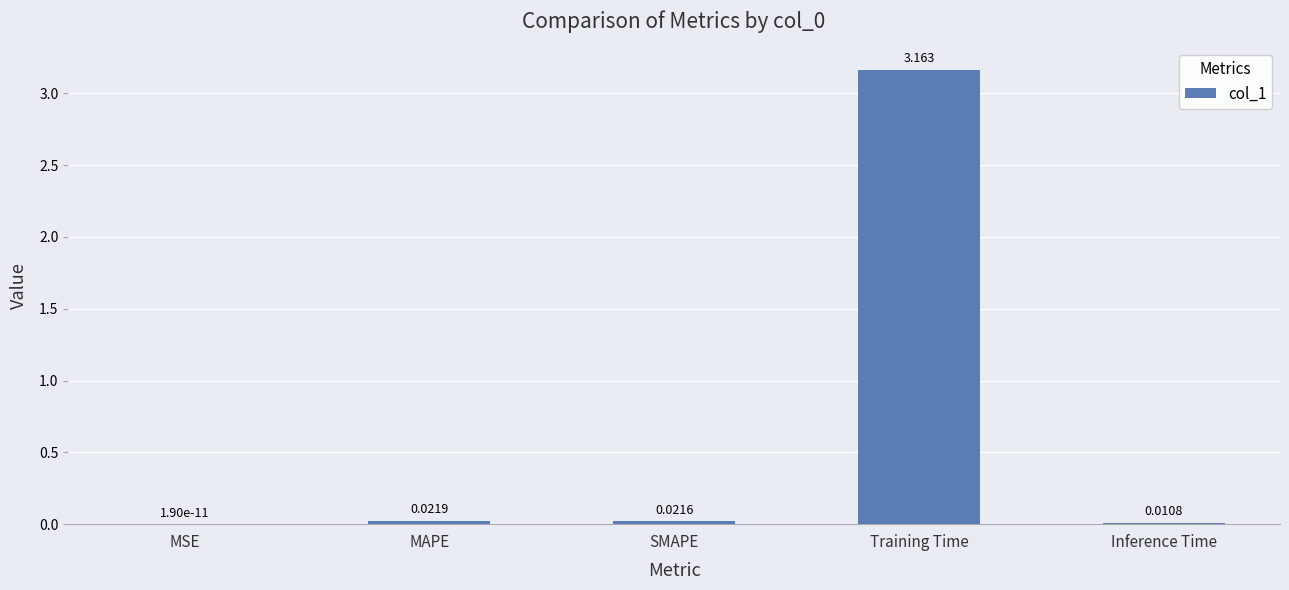

Count the number of data series in this chart.

1